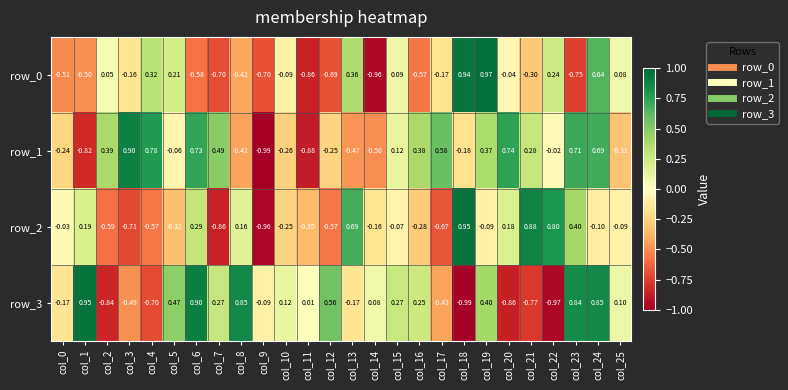

List the series in order of their overall mean, lowest first.

row_0, row_2, row_3, row_1